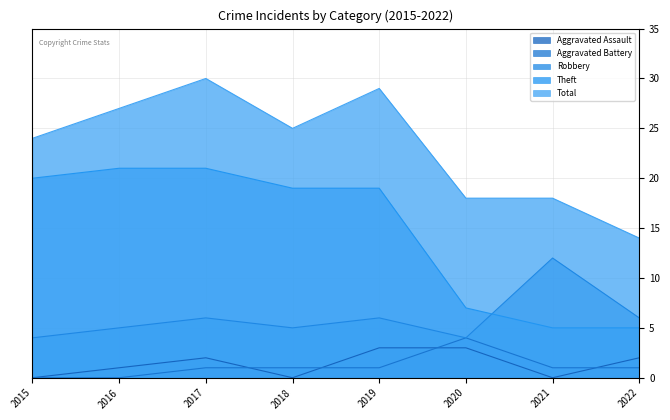

True or false: Theft and Total cross at least once.

False